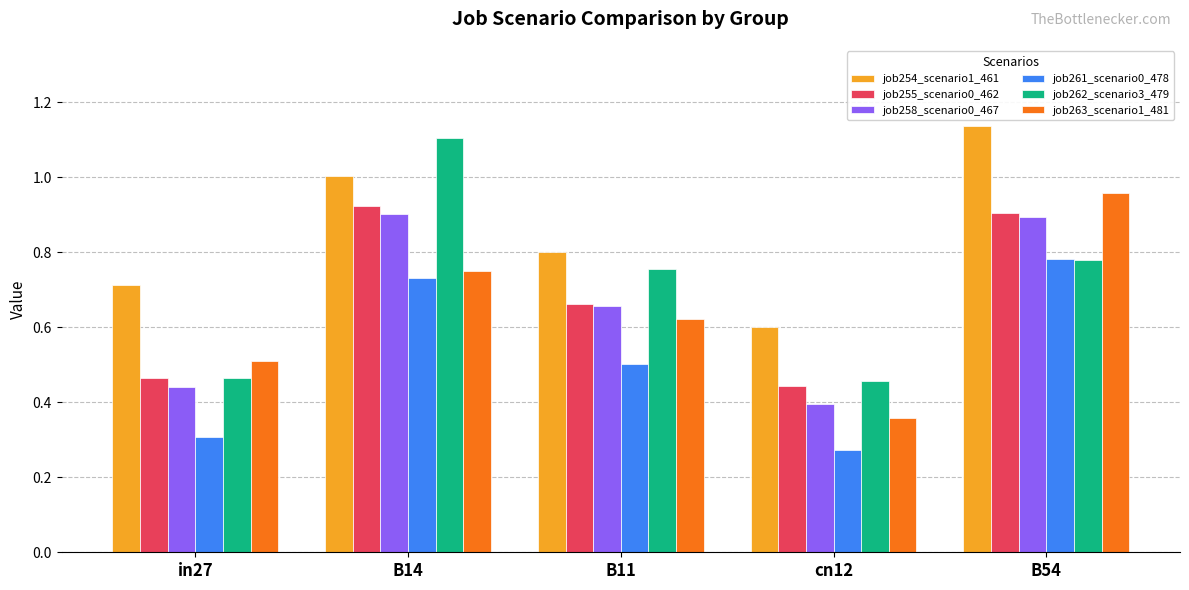

What position from the left is in27?

1